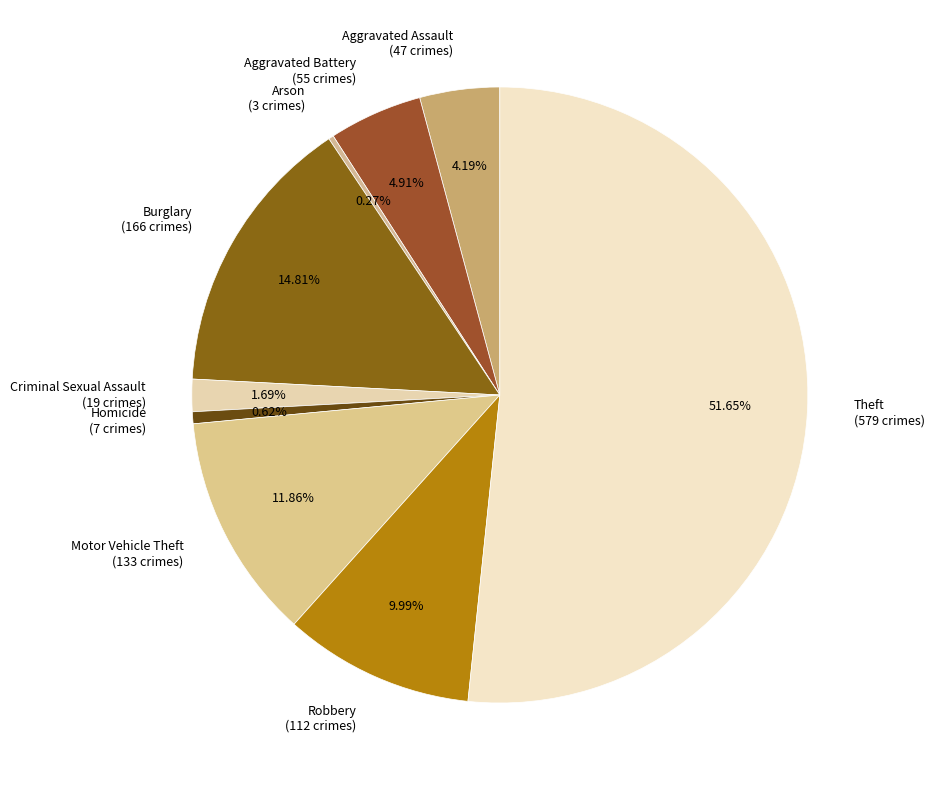

To the nearest percent, what is the combined percentage of Aggravated Battery and Theft?

57%